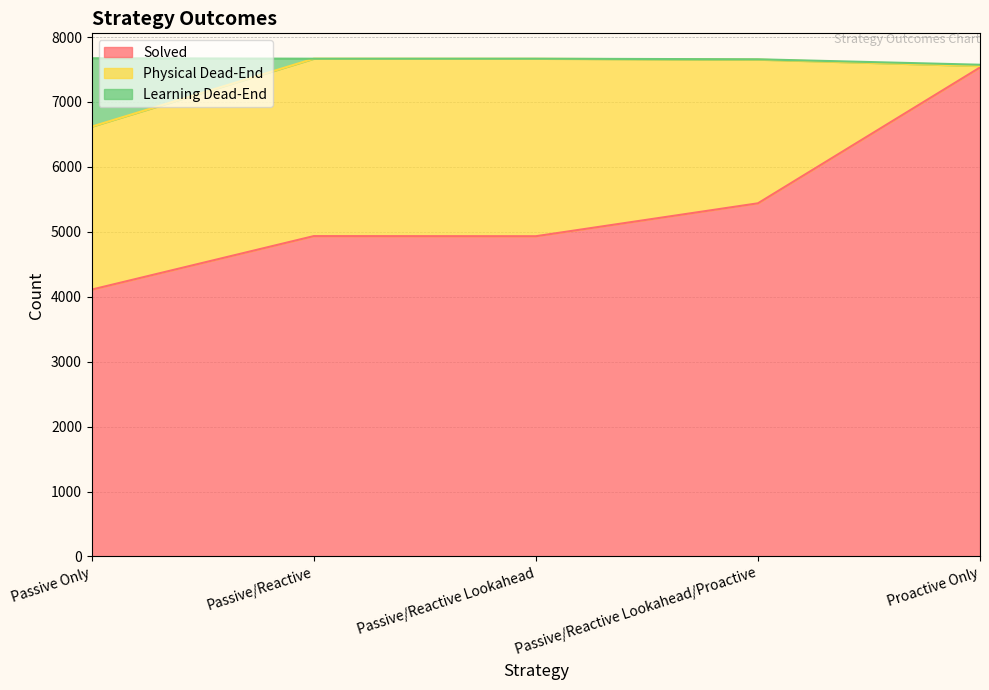

Is it true that Solved equals 4932 at Passive/Reactive Lookahead?

True